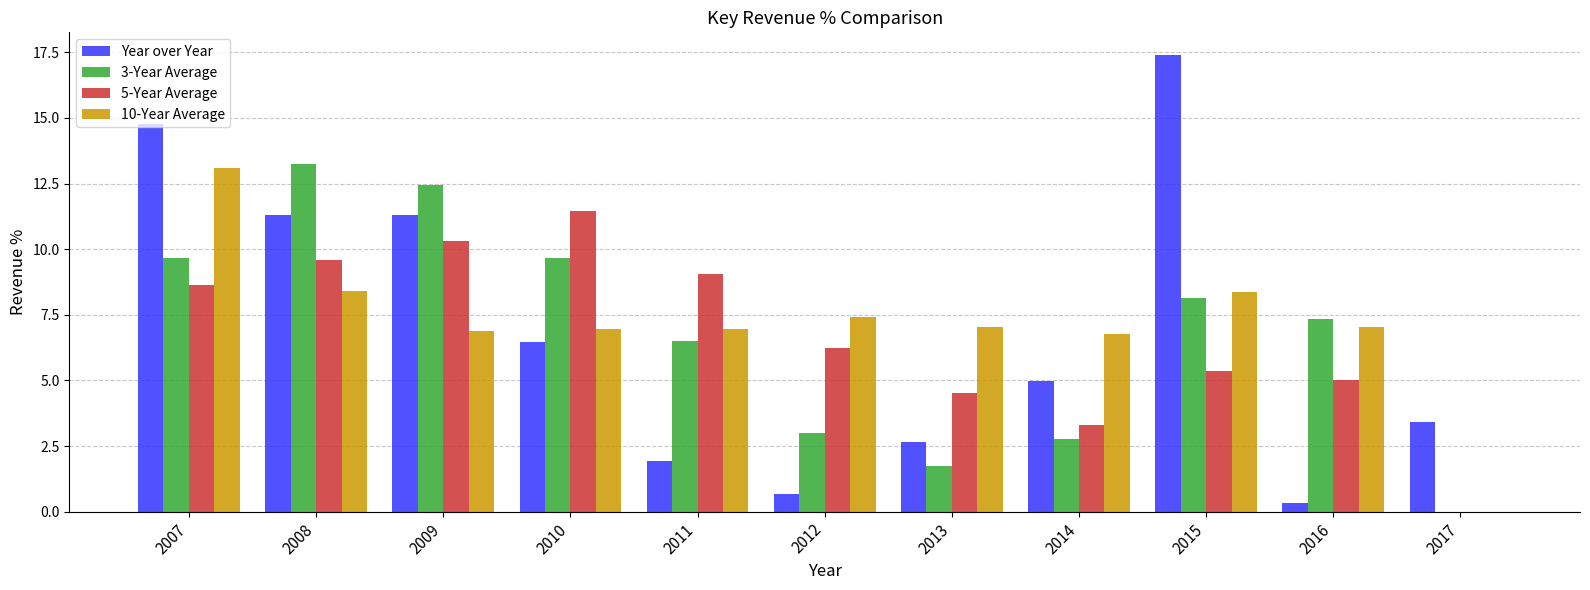

The 10-Year Average series shows 15.0 at 2015. True or false?

False